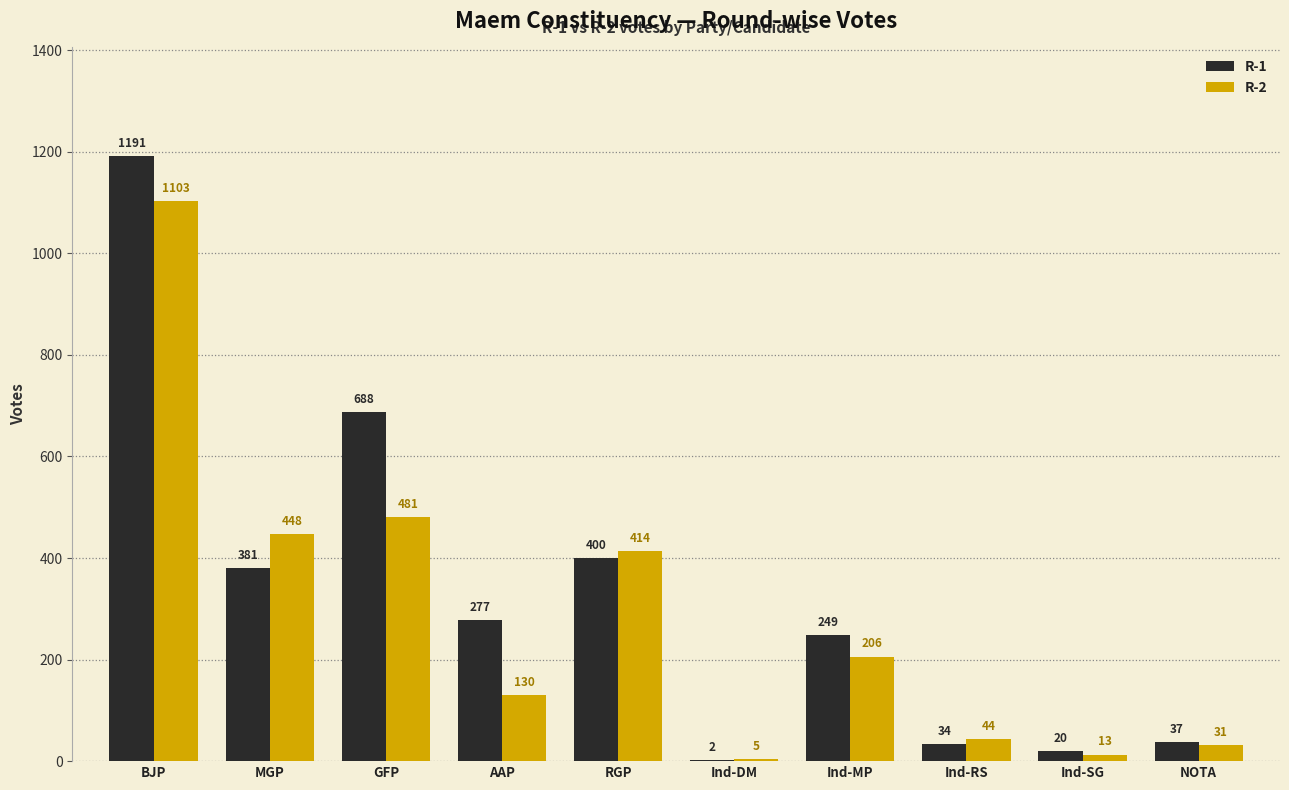

Count the number of data series in this chart.

2